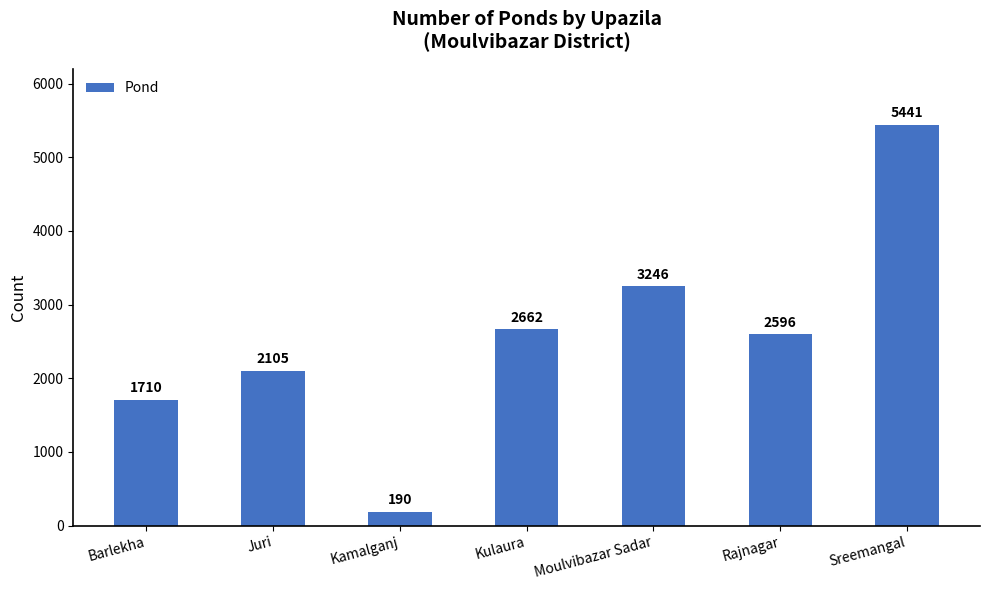

At which label does the data first exceed 2596?

Kulaura